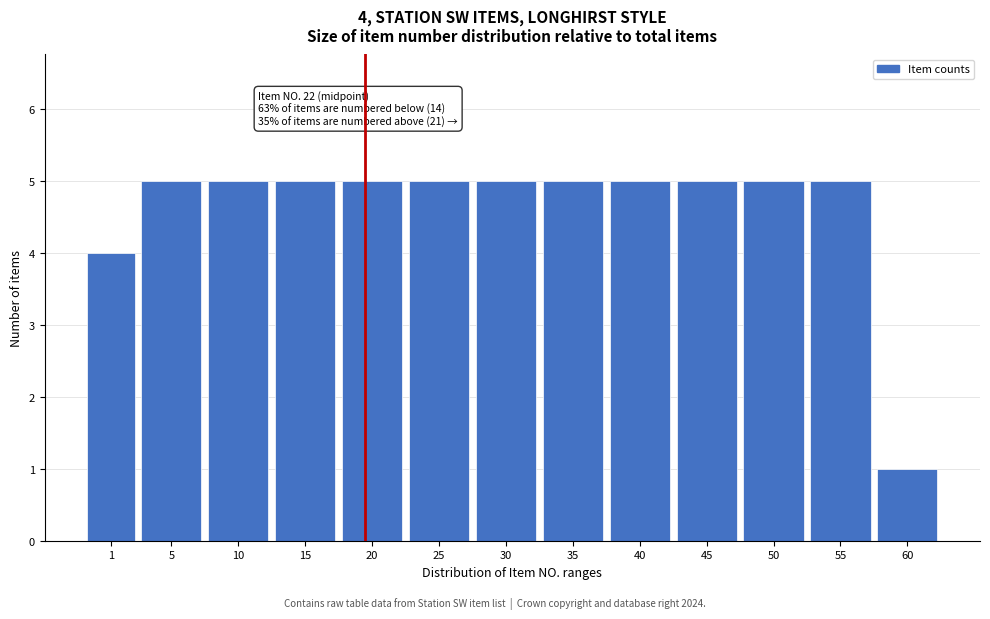

Reading left to right, list all the values displayed in this chart.

4	5	5	5	5	5	5	5	5	5	5	5	1